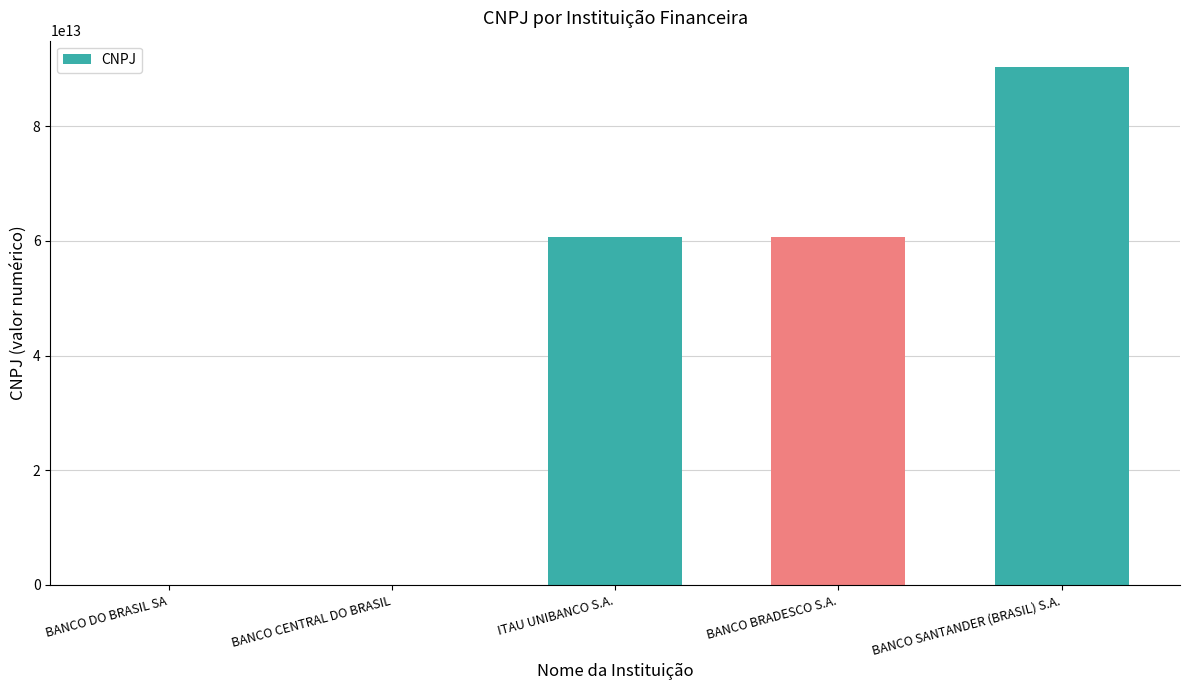

Which has a higher value, BANCO SANTANDER (BRASIL) S.A. or BANCO BRADESCO S.A.?

BANCO SANTANDER (BRASIL) S.A.